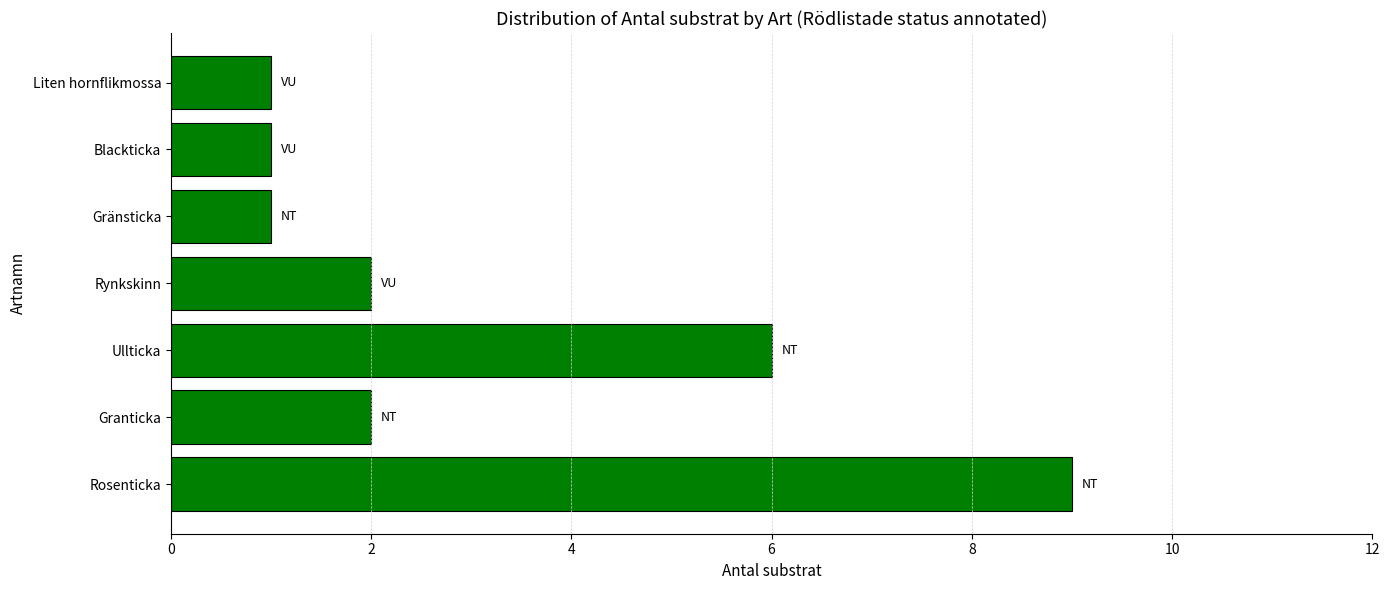

What is the ratio of the value at Ullticka to the value at Granticka?

3.0